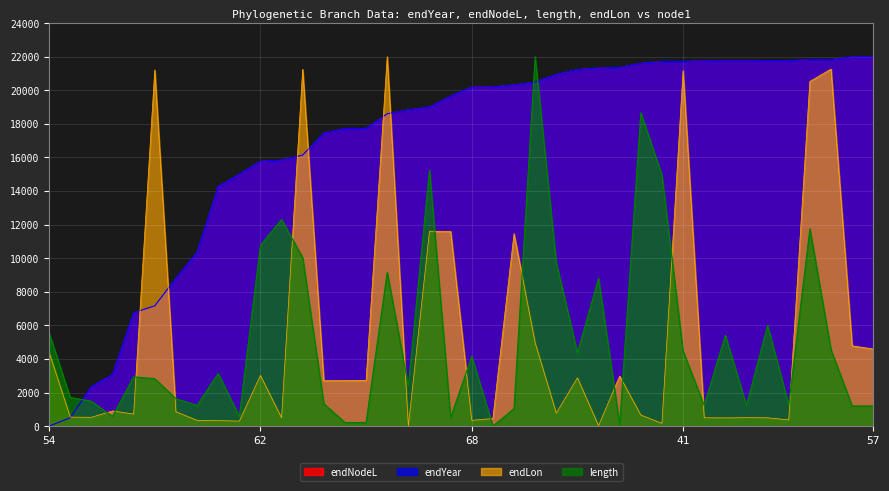

What is the label of the 6th point from the left?

40